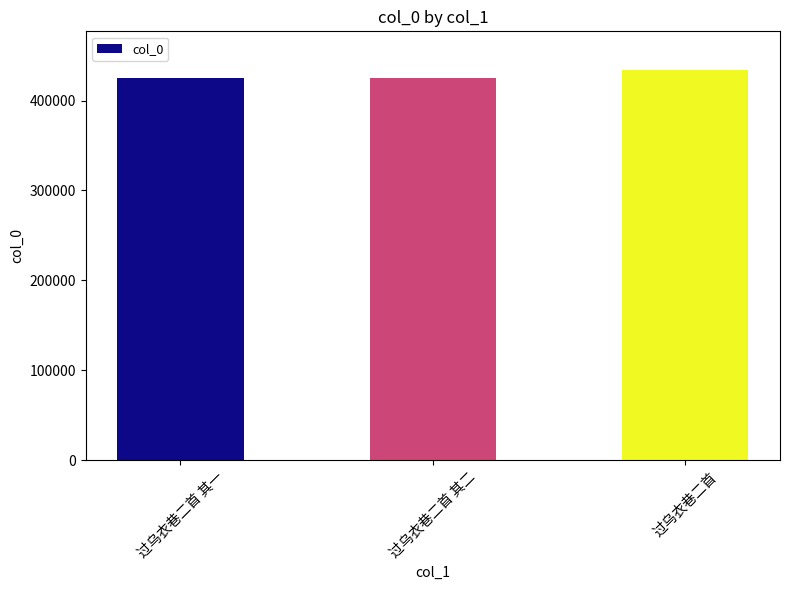

The chart shows a value of 669452 at 过乌衣巷二首. True or false?

False